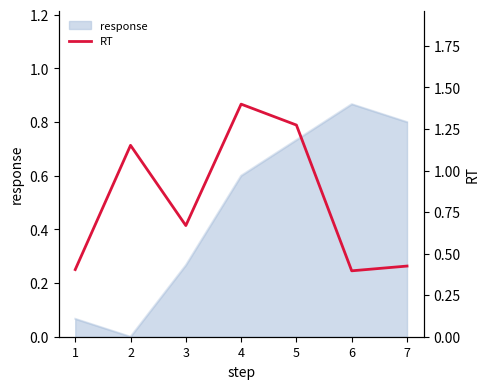

At which category does the chart reach its peak across all series?

4